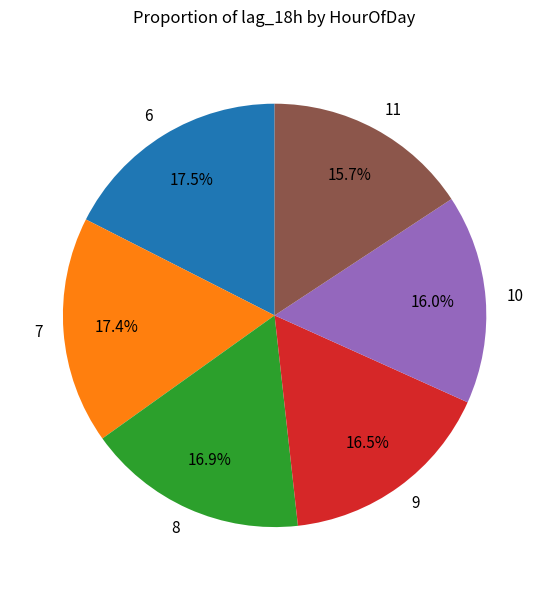

The 9 slice represents 11% of the pie. True or false?

False